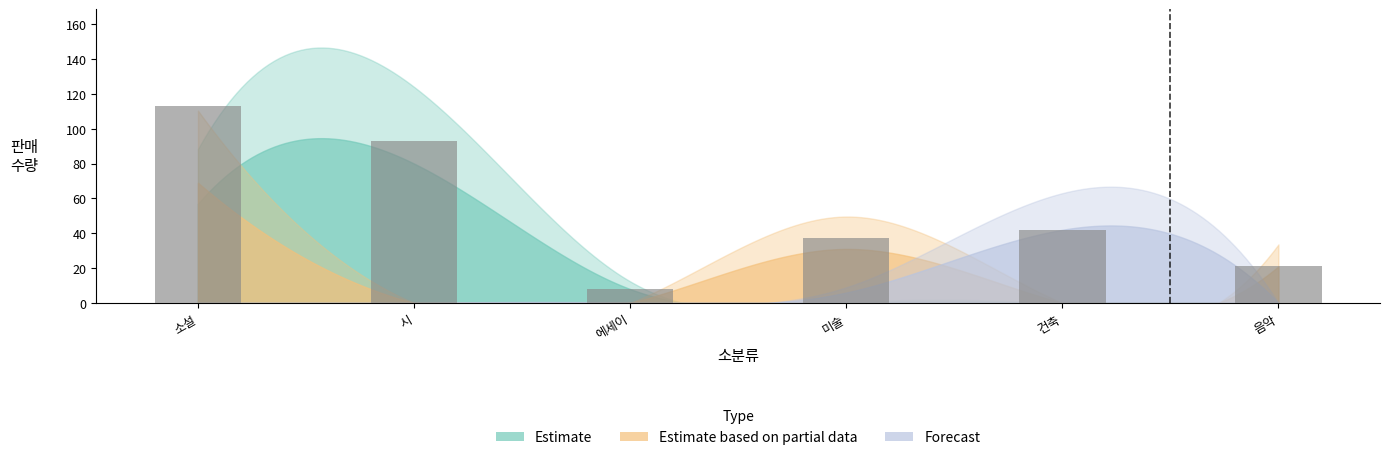

At which label does the data first exceed 42?

소설